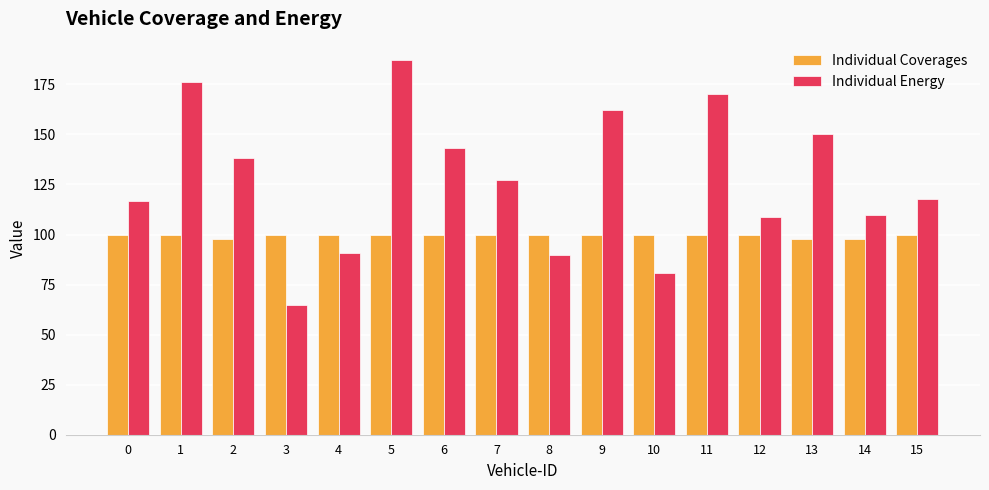

What is the minimum value shown in the chart?

65